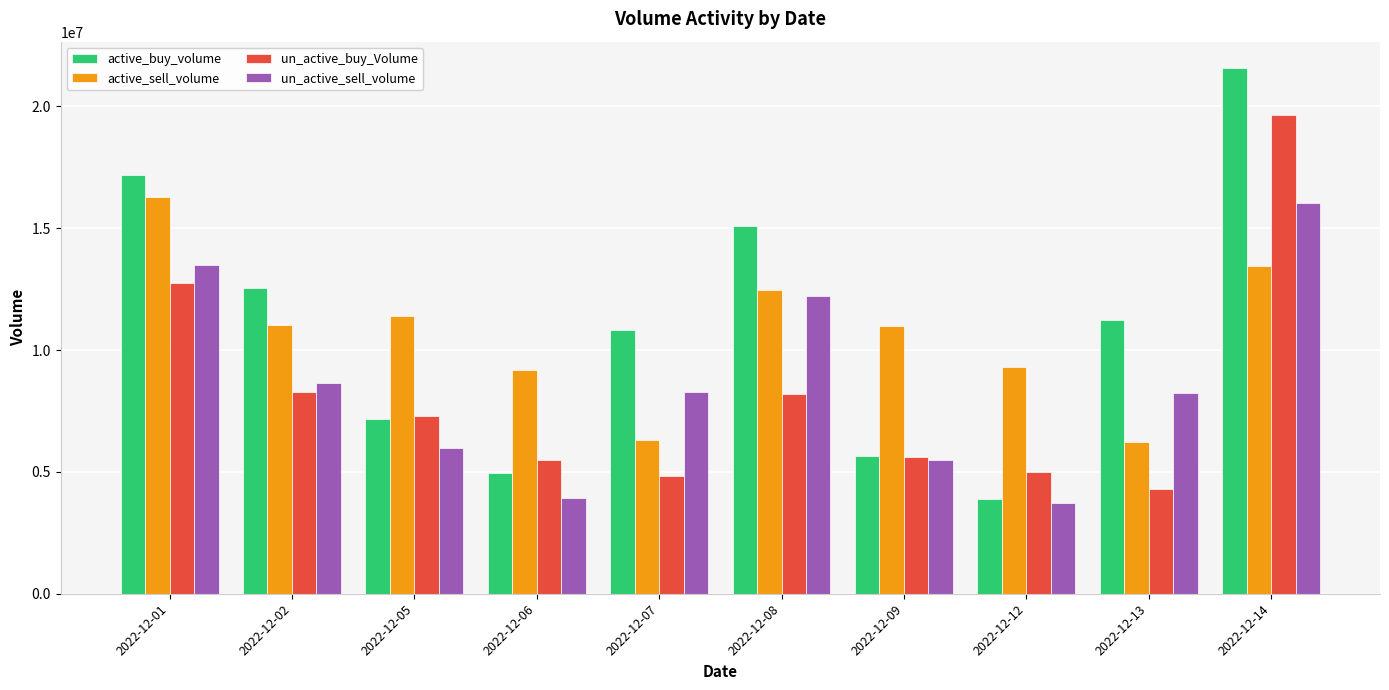

What is the sum of all un_active_buy_Volume values?

81392254